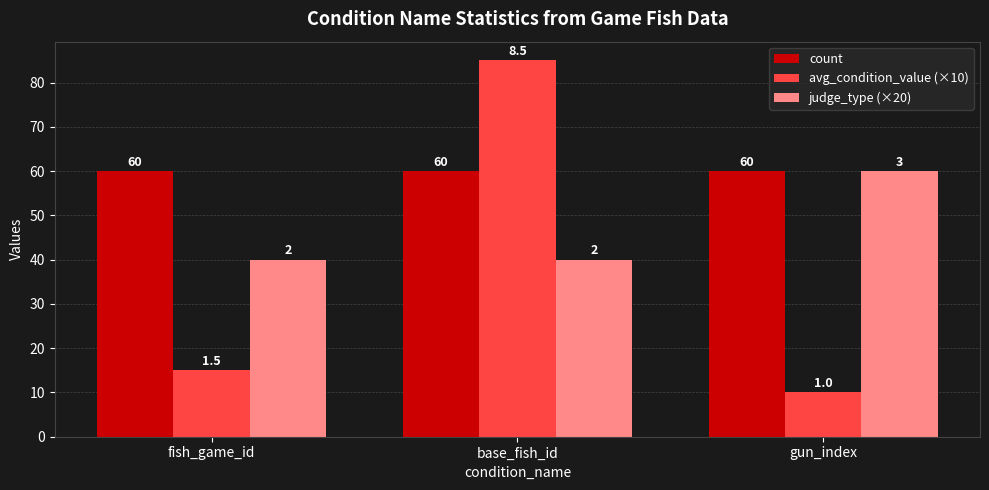

Reading left to right, list all the values displayed in this chart.

count: 60	60	60
avg_condition_value (×10): 15	85	10
judge_type (×20): 40	40	60